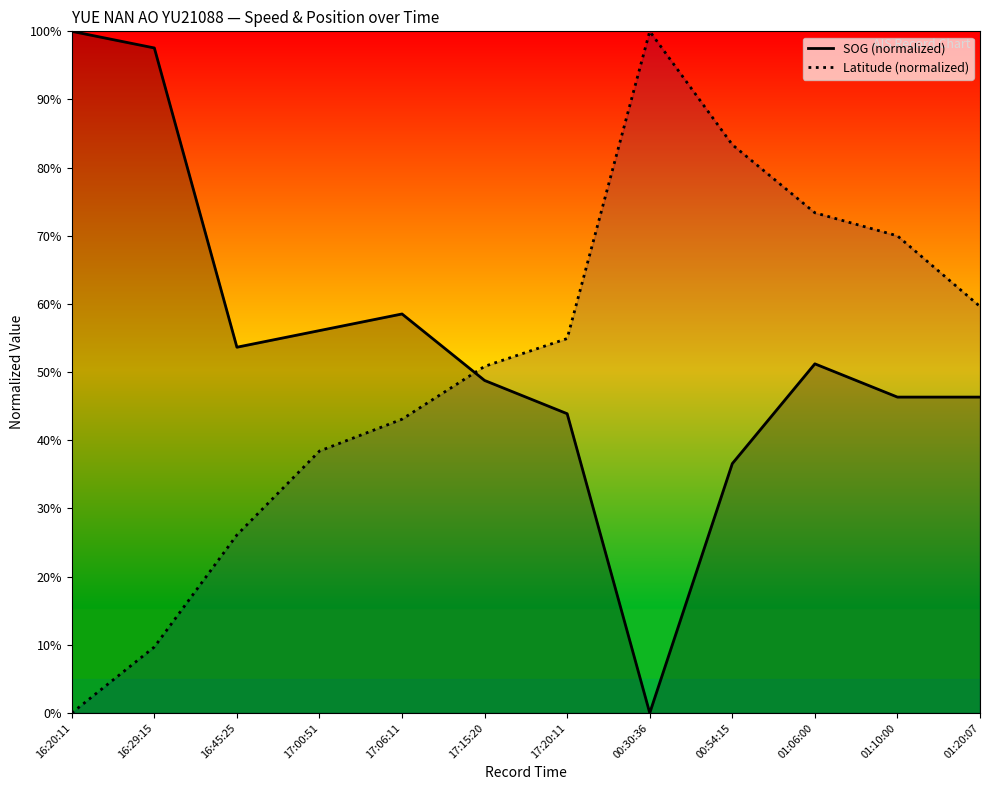

What are all the series names shown in the legend?

SOG (normalized), Latitude (normalized)